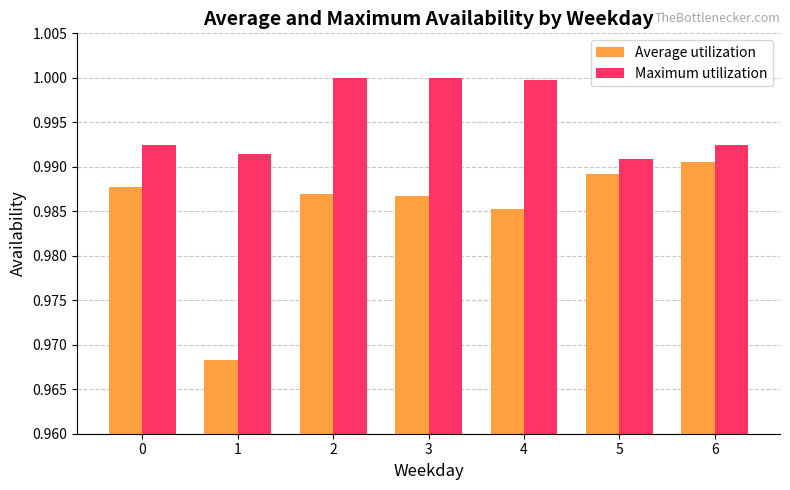

What is the total value across all series at 2?

2.0